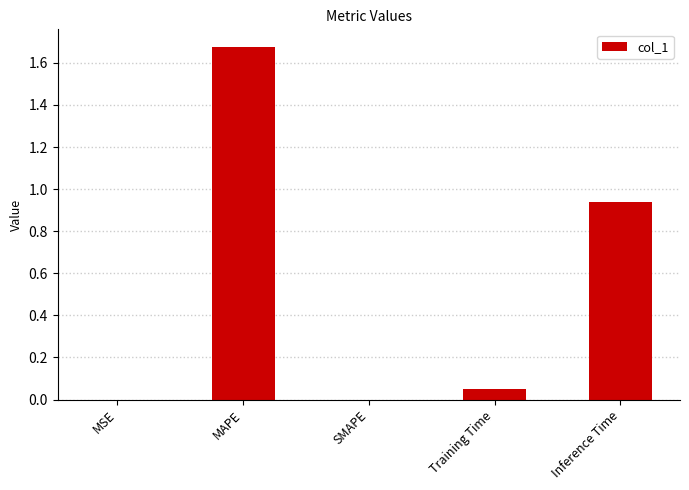

Which category has the highest value across all series?

MAPE